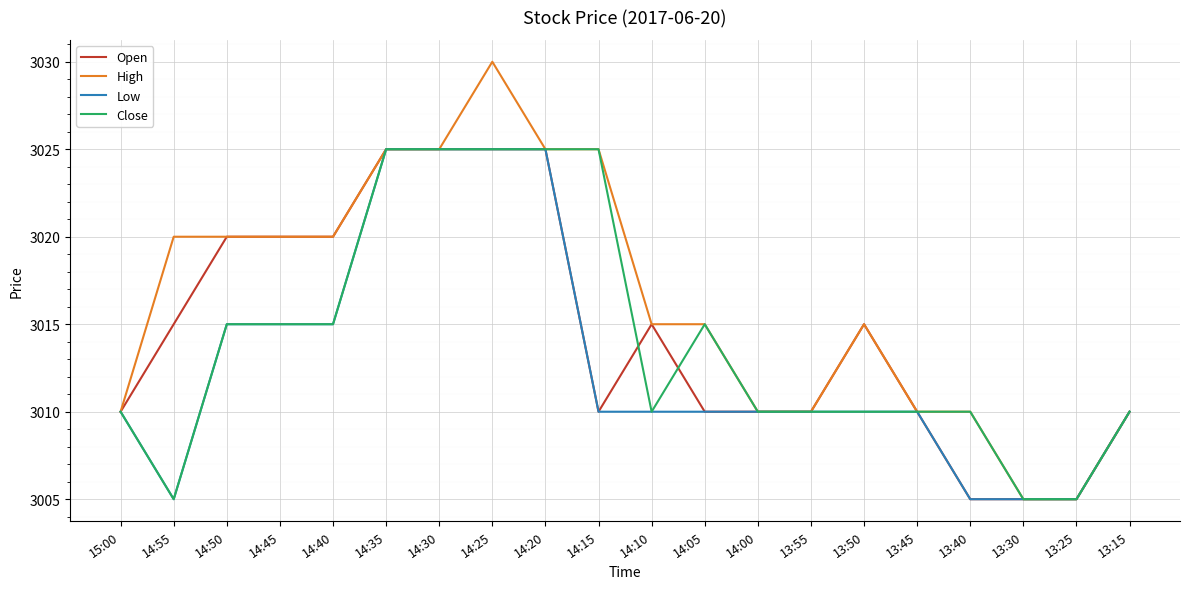

Read the Low value at 13:45, to the nearest 5.

3010